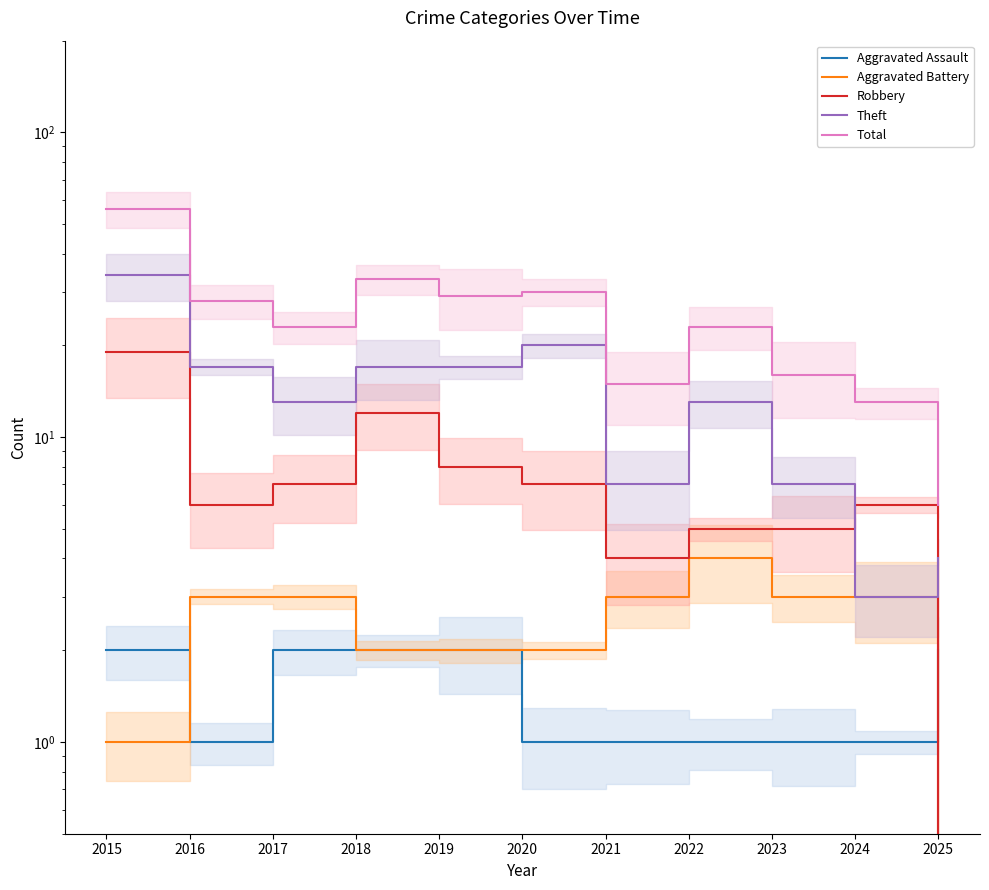

True or false: Robbery and Aggravated Battery cross at least once.

False